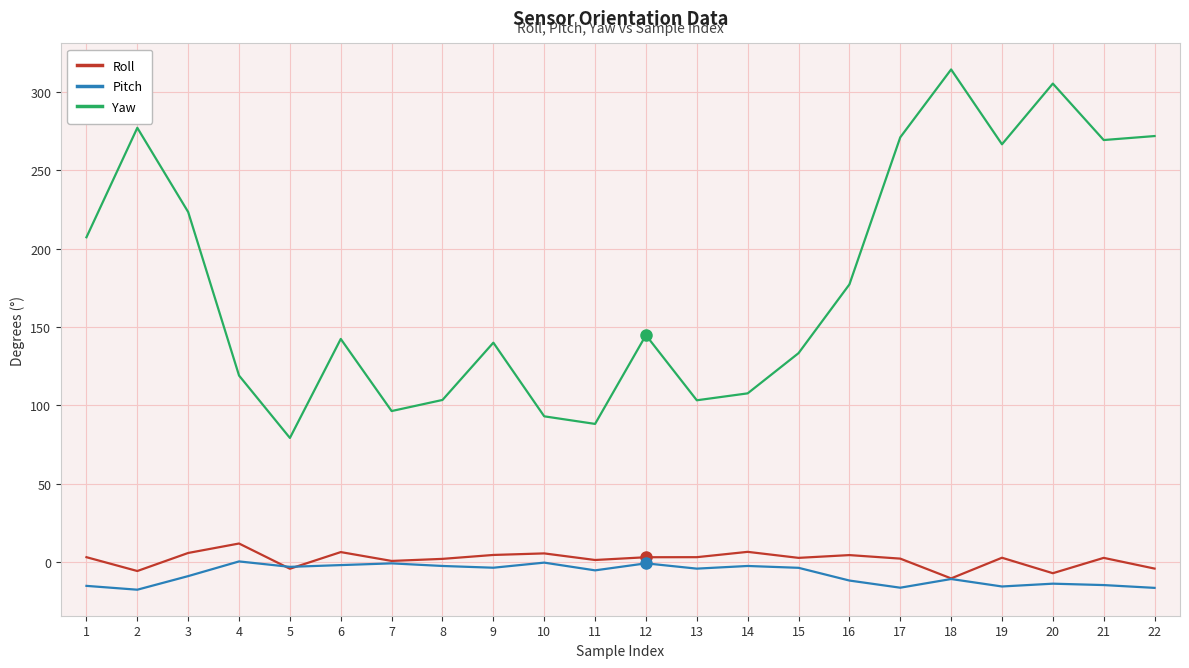

At which category does the chart reach its peak across all series?

18